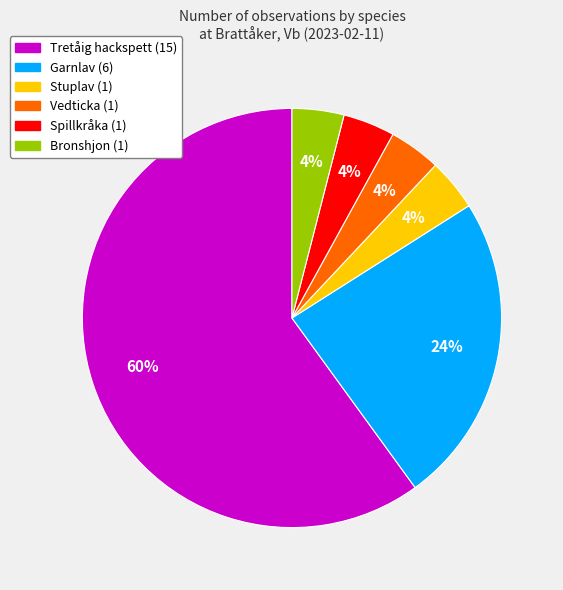

Which has a higher value, Tretåig hackspett or Spillkråka?

Tretåig hackspett